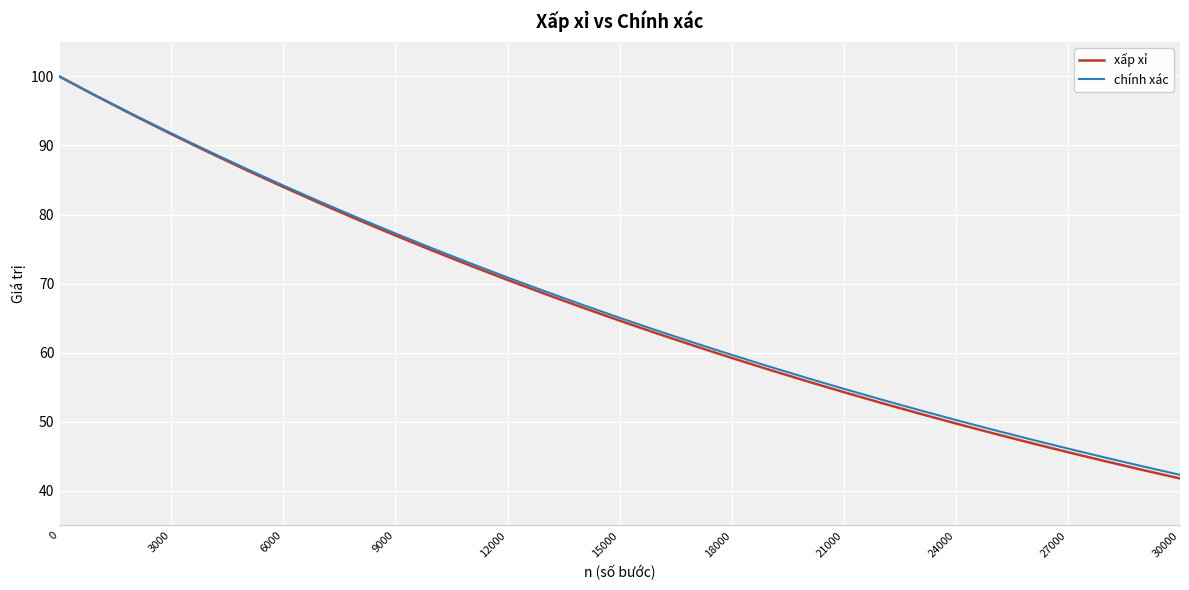

What is the minimum value shown in the chart?

41.8